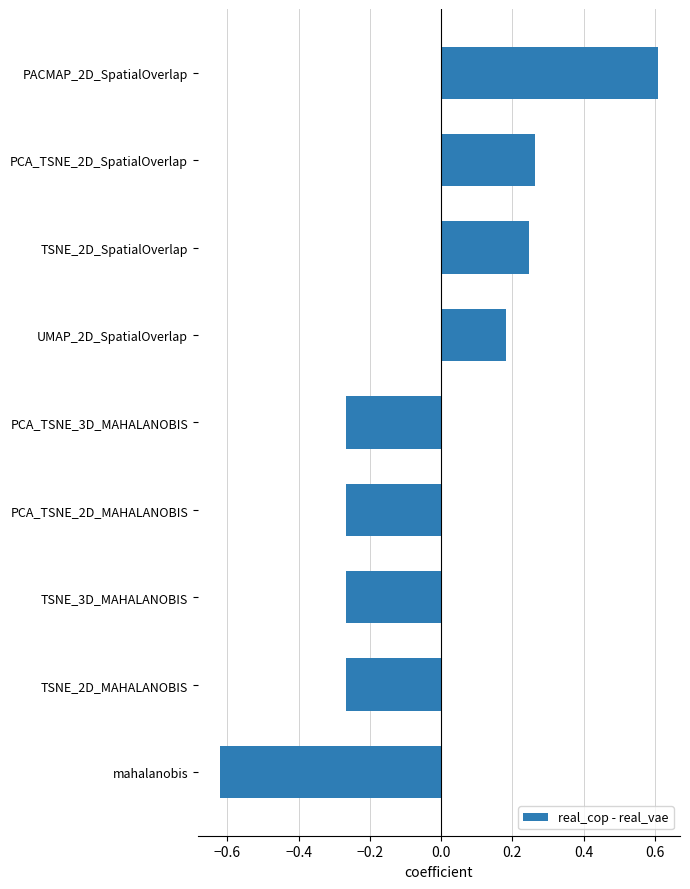

Is it true that the value at TSNE_2D_MAHALANOBIS is -0.1?

False